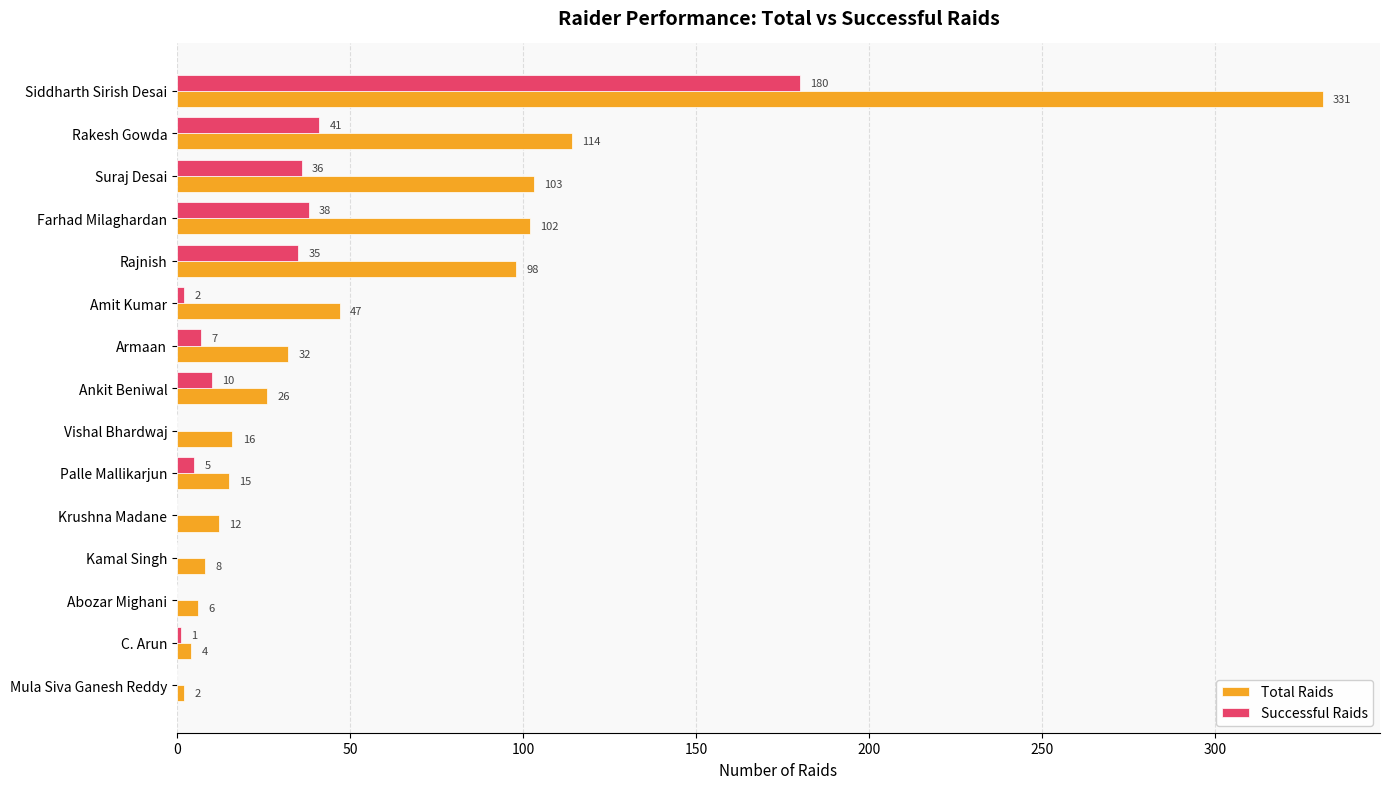

Is it true that Successful Raids equals 17 at Rajnish?

False